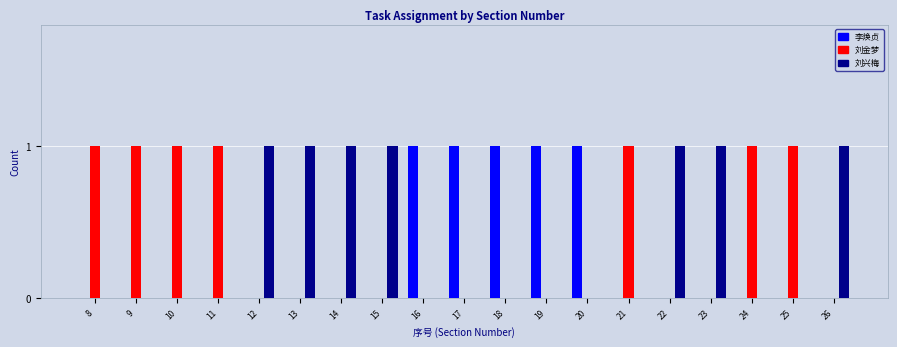

Reading left to right, list all the values displayed in this chart.

李焕贞: 8=0	9=0	10=0	11=0	12=0	13=0	14=0	15=0	16=1	17=1	18=1	19=1	20=1	21=0	22=0	23=0	24=0	25=0	26=0
刘金梦: 8=1	9=1	10=1	11=1	12=0	13=0	14=0	15=0	16=0	17=0	18=0	19=0	20=0	21=1	22=0	23=0	24=1	25=1	26=0
刘兴梅: 8=0	9=0	10=0	11=0	12=1	13=1	14=1	15=1	16=0	17=0	18=0	19=0	20=0	21=0	22=1	23=1	24=0	25=0	26=1